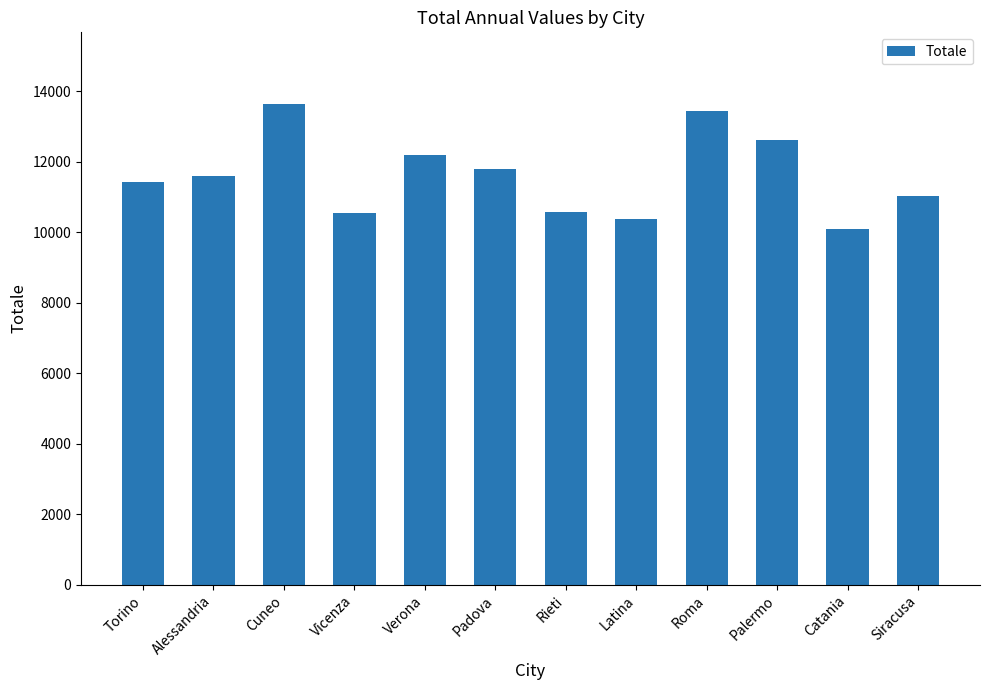

The value at Palermo is 12608. True or false?

True